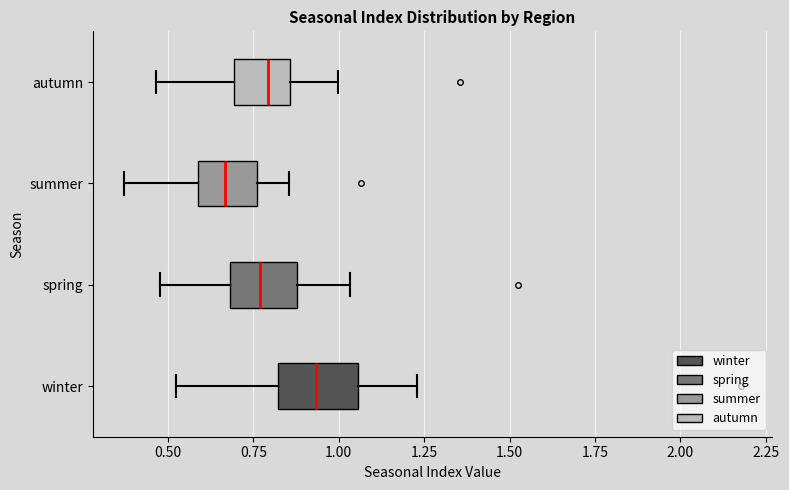

Which box has the furthest to the right median line?

winter